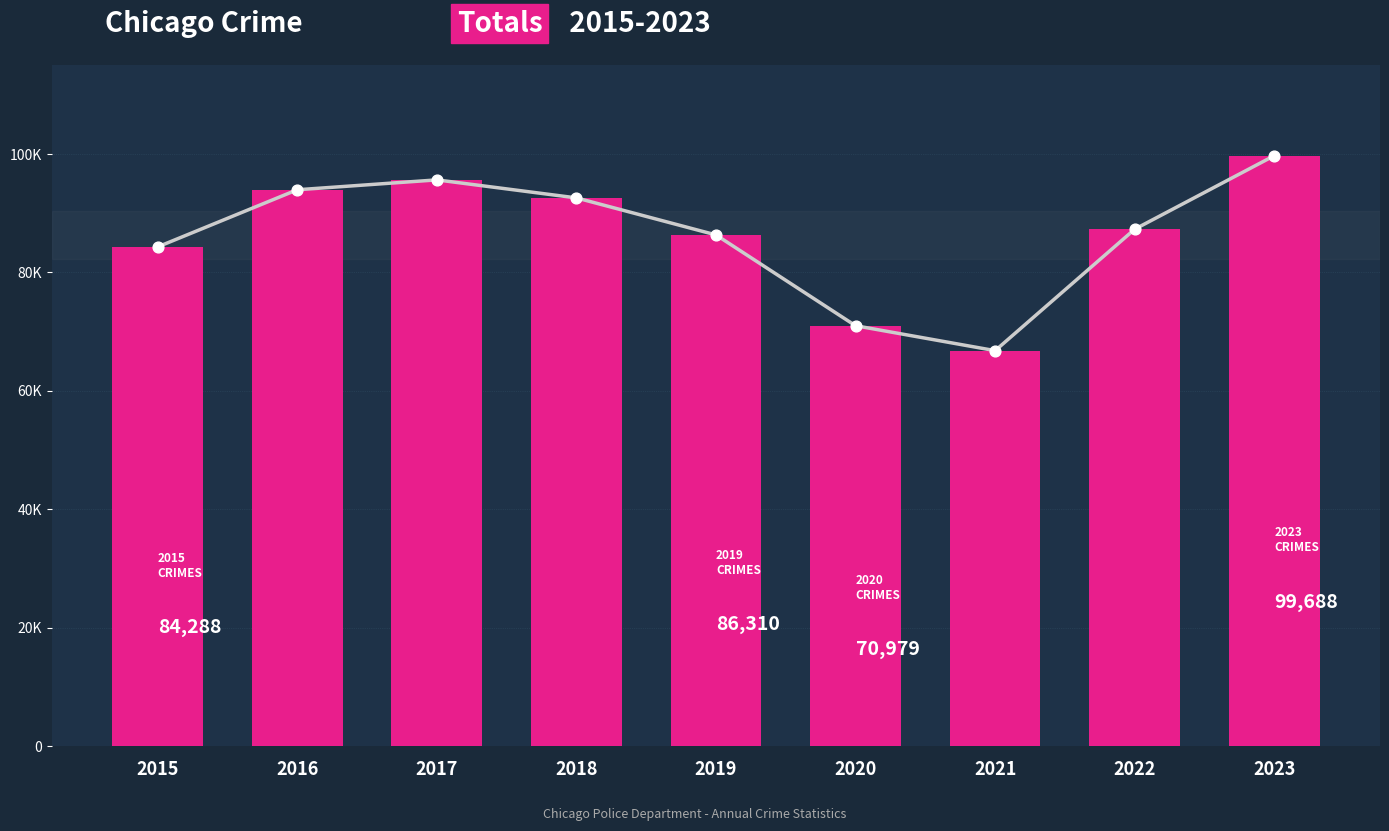

What is the ratio of the value at 2019 to the value at 2018?

0.9